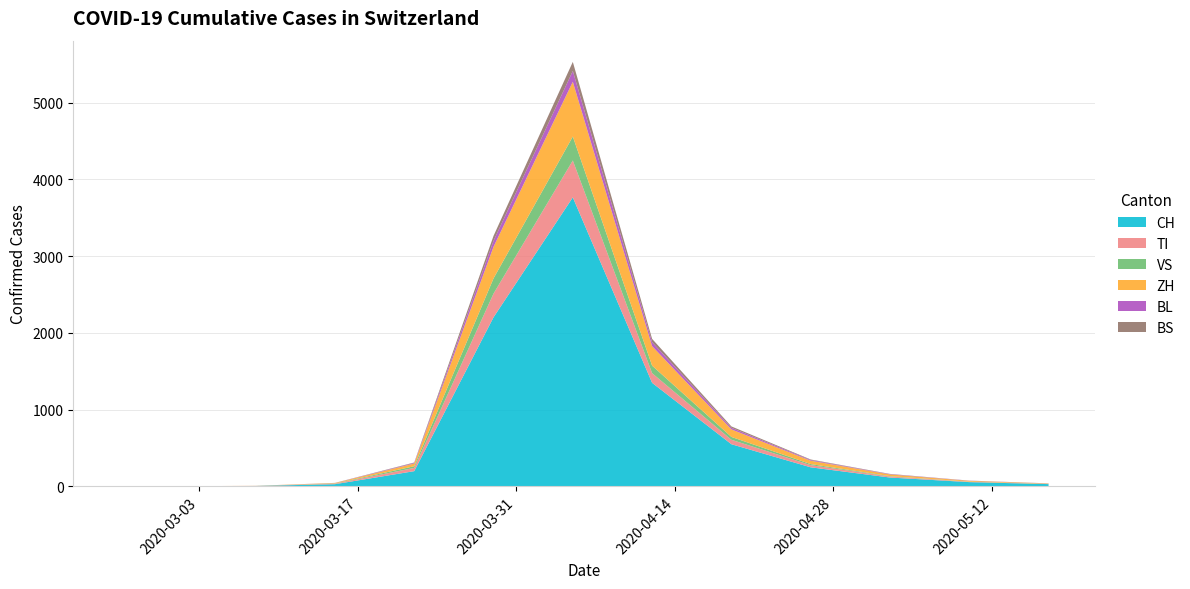

Reading right to left, list all the values displayed in this chart.

CH: 28	54	114	247	548	1348	3765	2202	197	27	4	0	0
TI: 2	4	13	28	58	126	481	309	42	6	1	0	0
VS: 1	2	5	14	37	98	312	198	22	3	0	0	0
ZH: 5	11	22	44	98	254	714	412	35	6	1	0	0
BL: 1	2	4	9	21	52	141	78	8	1	0	0	0
BS: 1	1	3	7	18	43	118	64	6	1	0	0	0